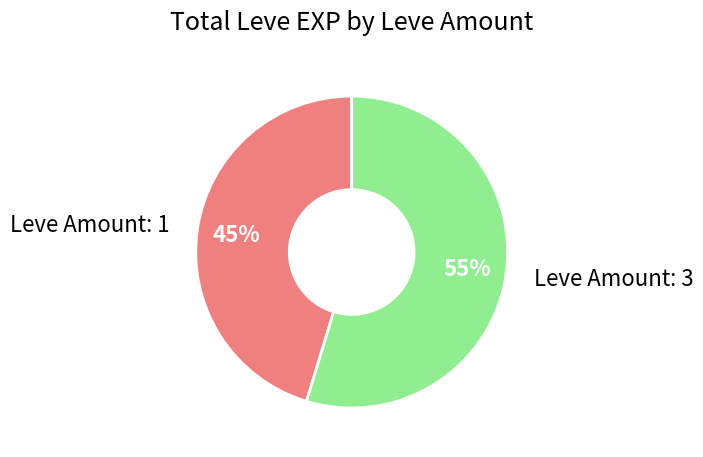

What is the majority slice?

Leve Amount: 3